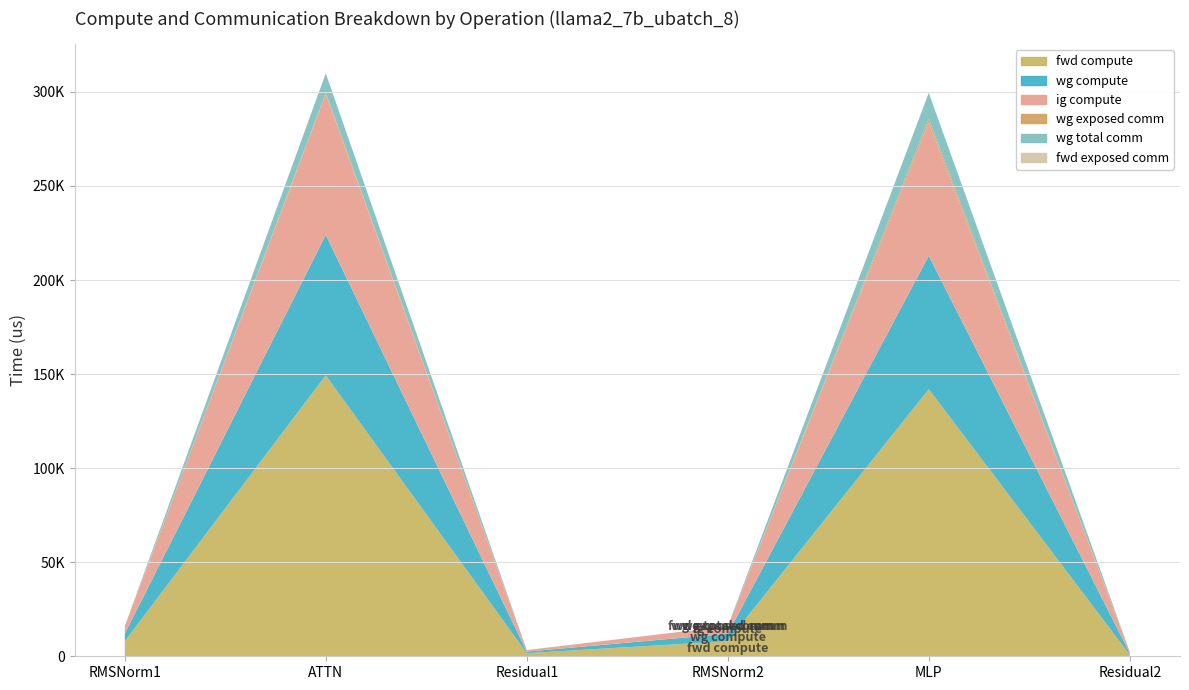

Reading left to right, what are all the values shown in this chart?

fwd compute: 8001.9	149330.3	1651.5	8001.9	141951.0	825.7
wg compute: 4001.0	74665.2	825.7	4001.0	70975.5	825.7
ig compute: 4001.0	74665.2	825.7	4001.0	70975.5	825.7
wg exposed comm: 0.0	923.8	0.0	0.0	1796.7	0.0
wg total comm: 0.0	10306.8	0.0	0.0	13800.3	0.0
fwd exposed comm: 0.0	0.0	0.0	0.0	0.0	0.0